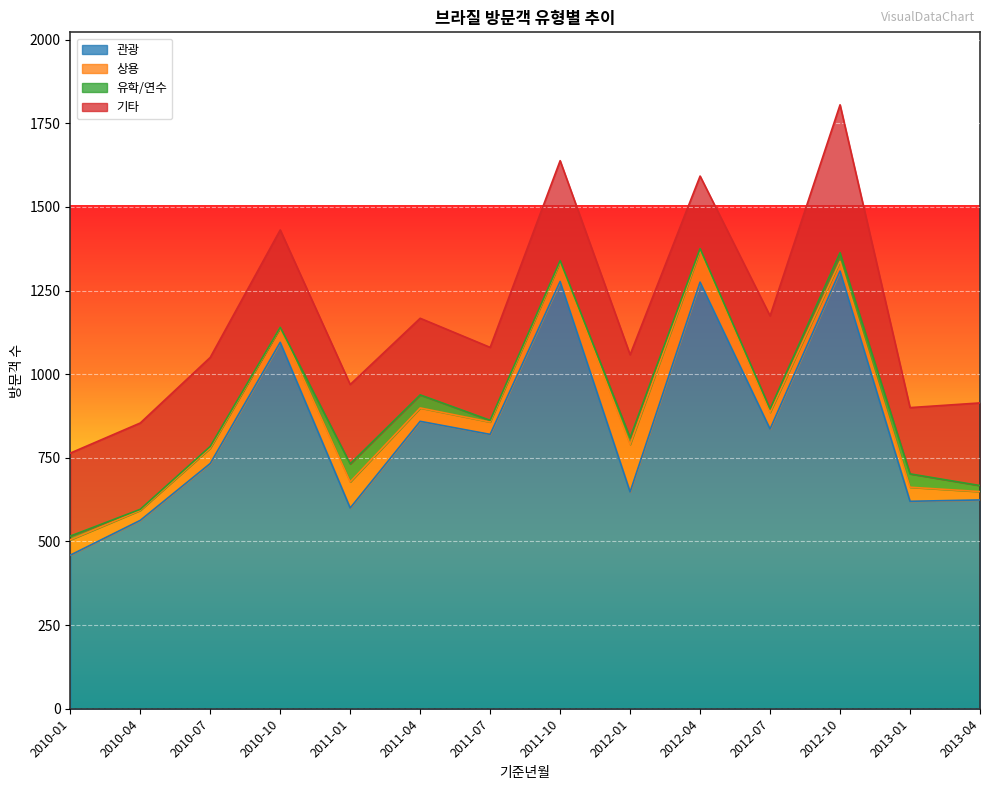

Which series has the largest total across all categories?

관광